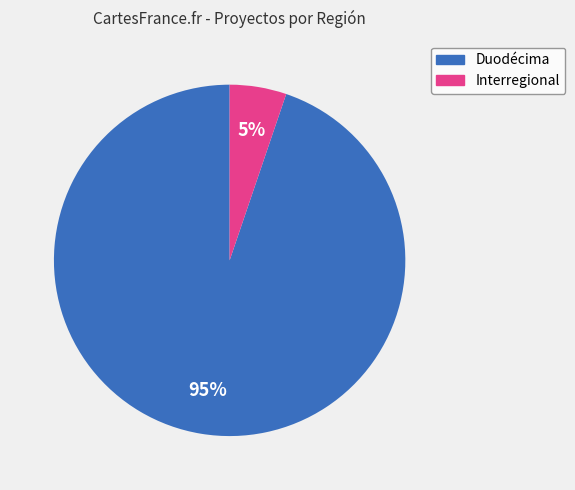

To the nearest percent, what percentage of the pie is Interregional?

5%